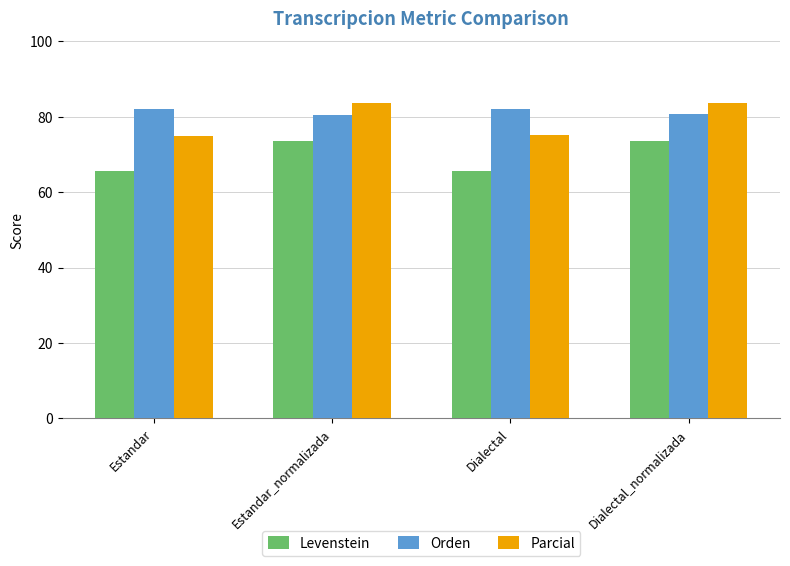

What is the difference between the second highest and minimum values in the Levenstein series?

8.1